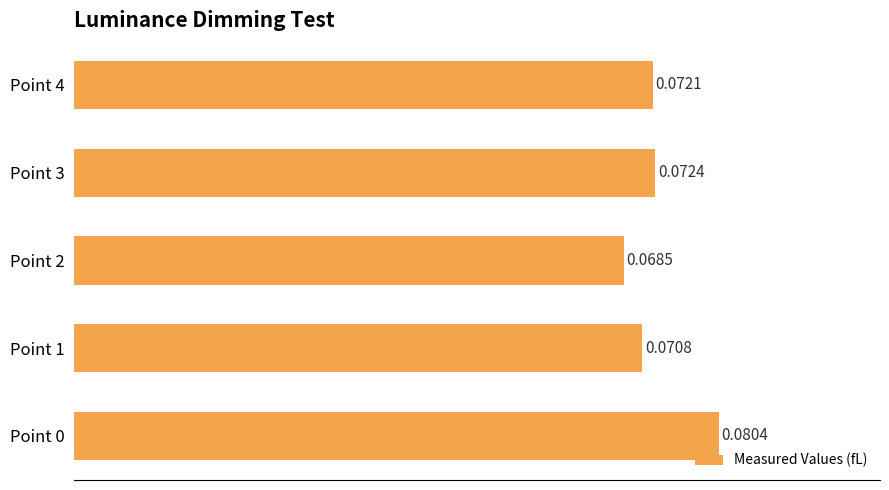

List the labels in order of value, largest first.

Point 0, Point 3, Point 4, Point 1, Point 2